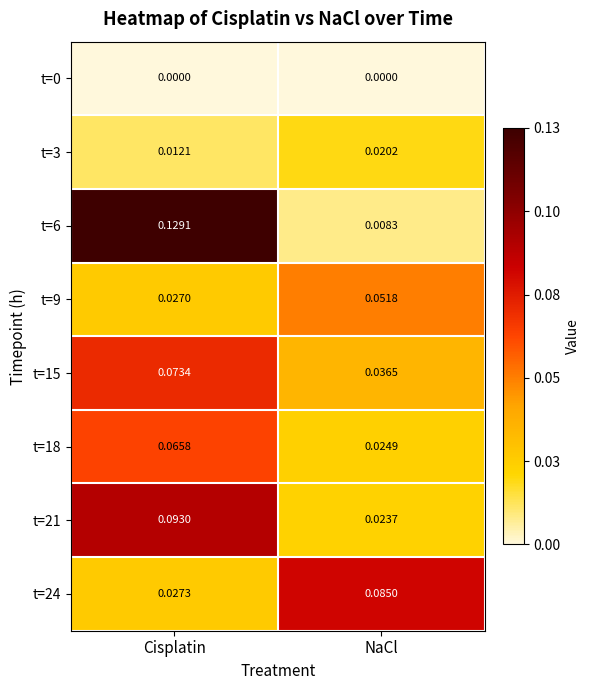

Where is t=3 nearest to the value 0?

Cisplatin